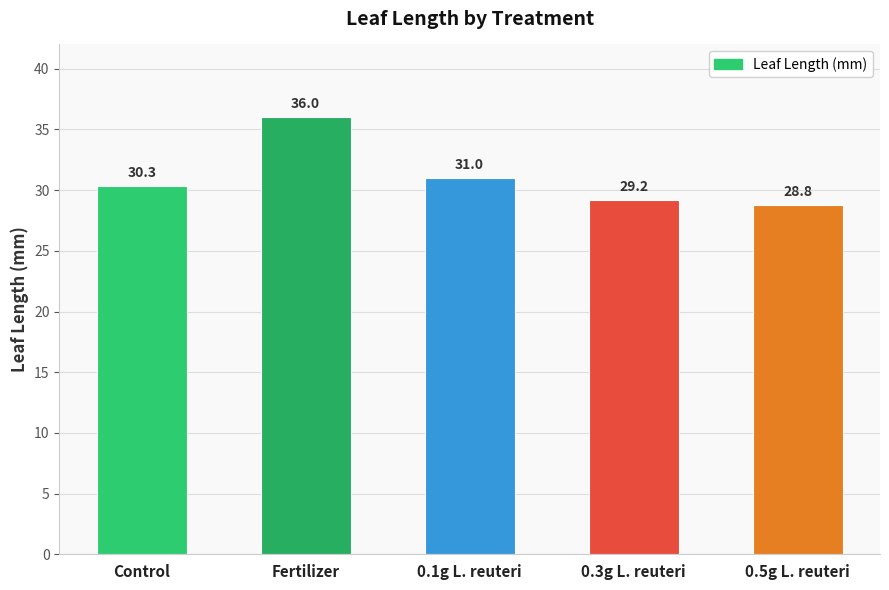

Reading left to right, extract all data points from this chart.

30.3	36.0	31.0	29.2	28.8